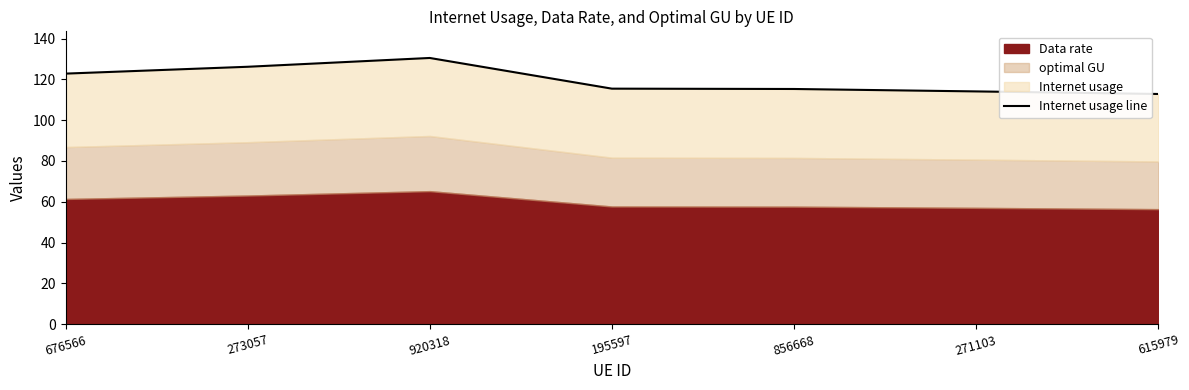

What is the change in value from 920318 to 195597?

-15.0